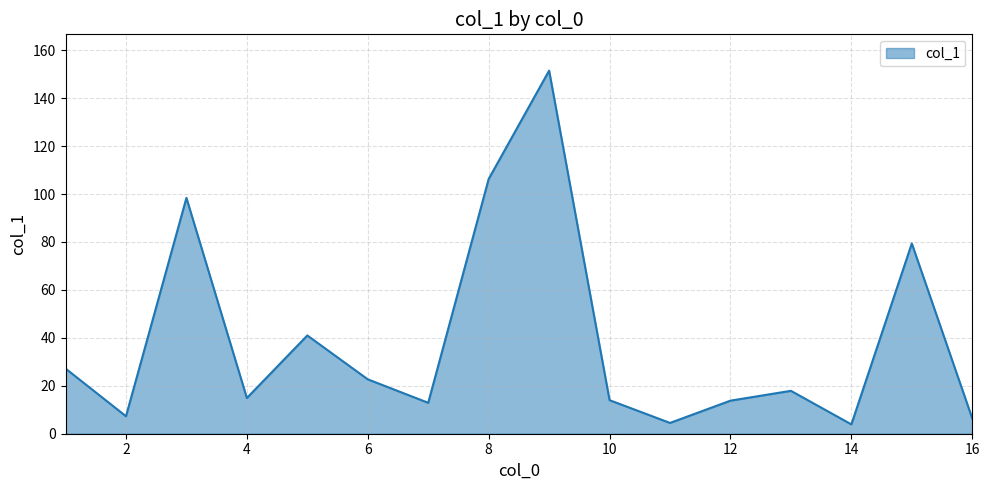

What is the minimum value shown in the chart?

3.9